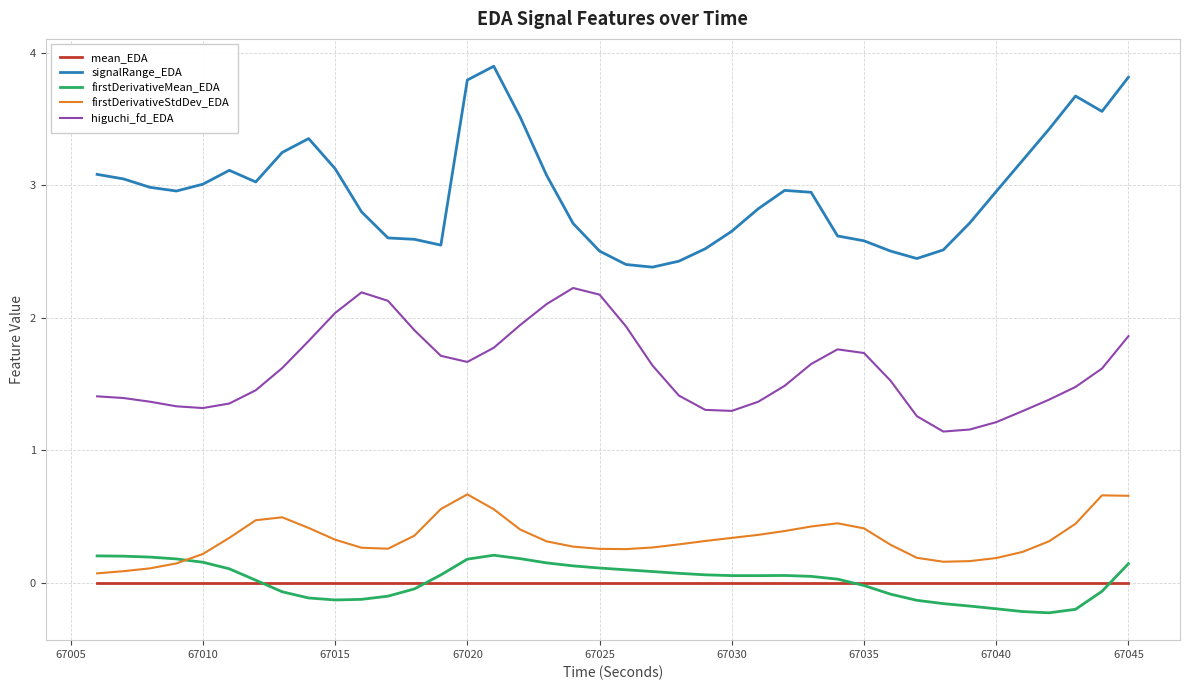

List the series in order of their peak value, lowest first.

mean_EDA, firstDerivativeMean_EDA, firstDerivativeStdDev_EDA, higuchi_fd_EDA, signalRange_EDA